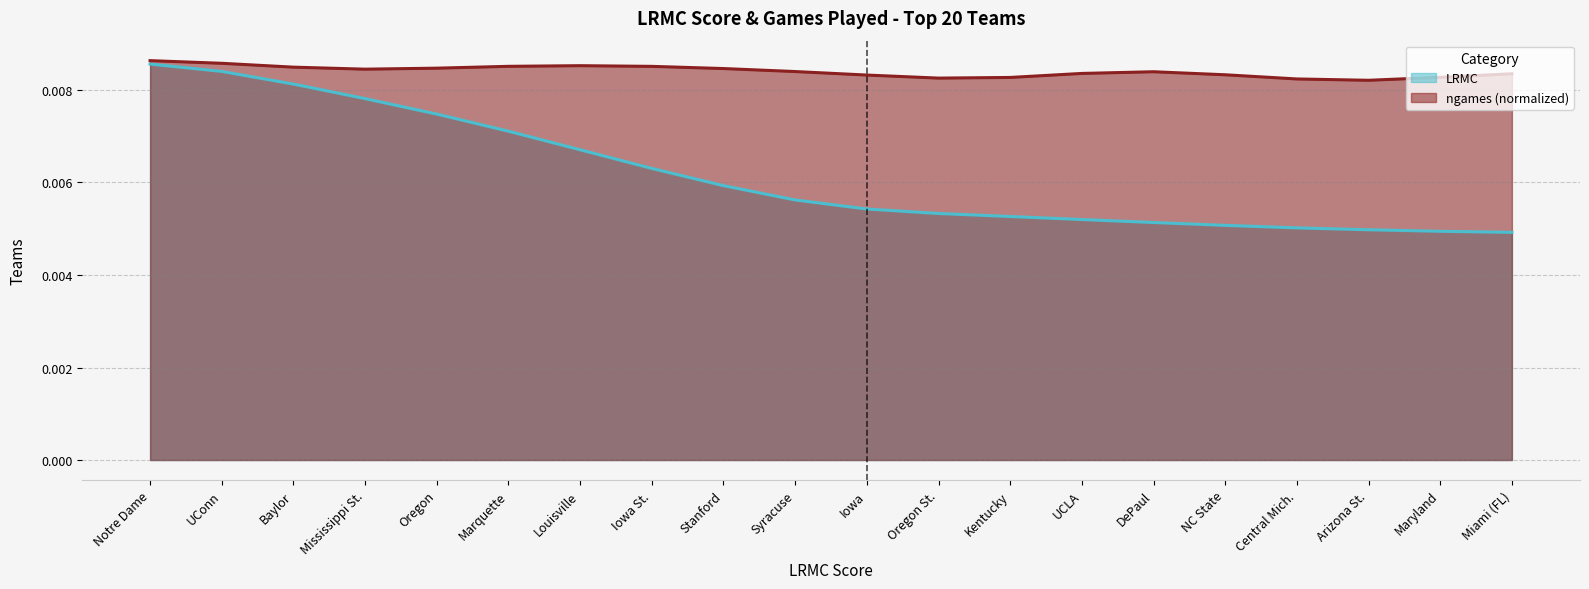

Does the chart have visible grid lines?

Yes